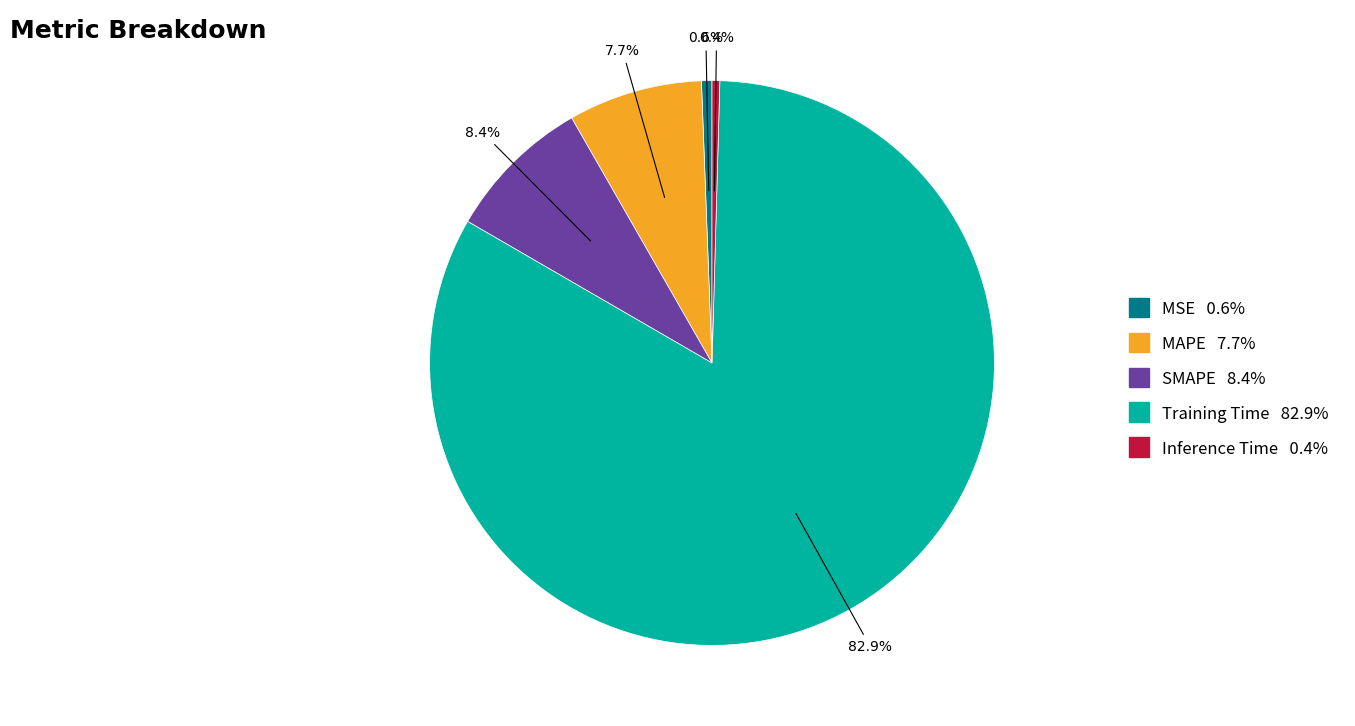

Is the sum of MAPE and Training Time greater than half?

Yes